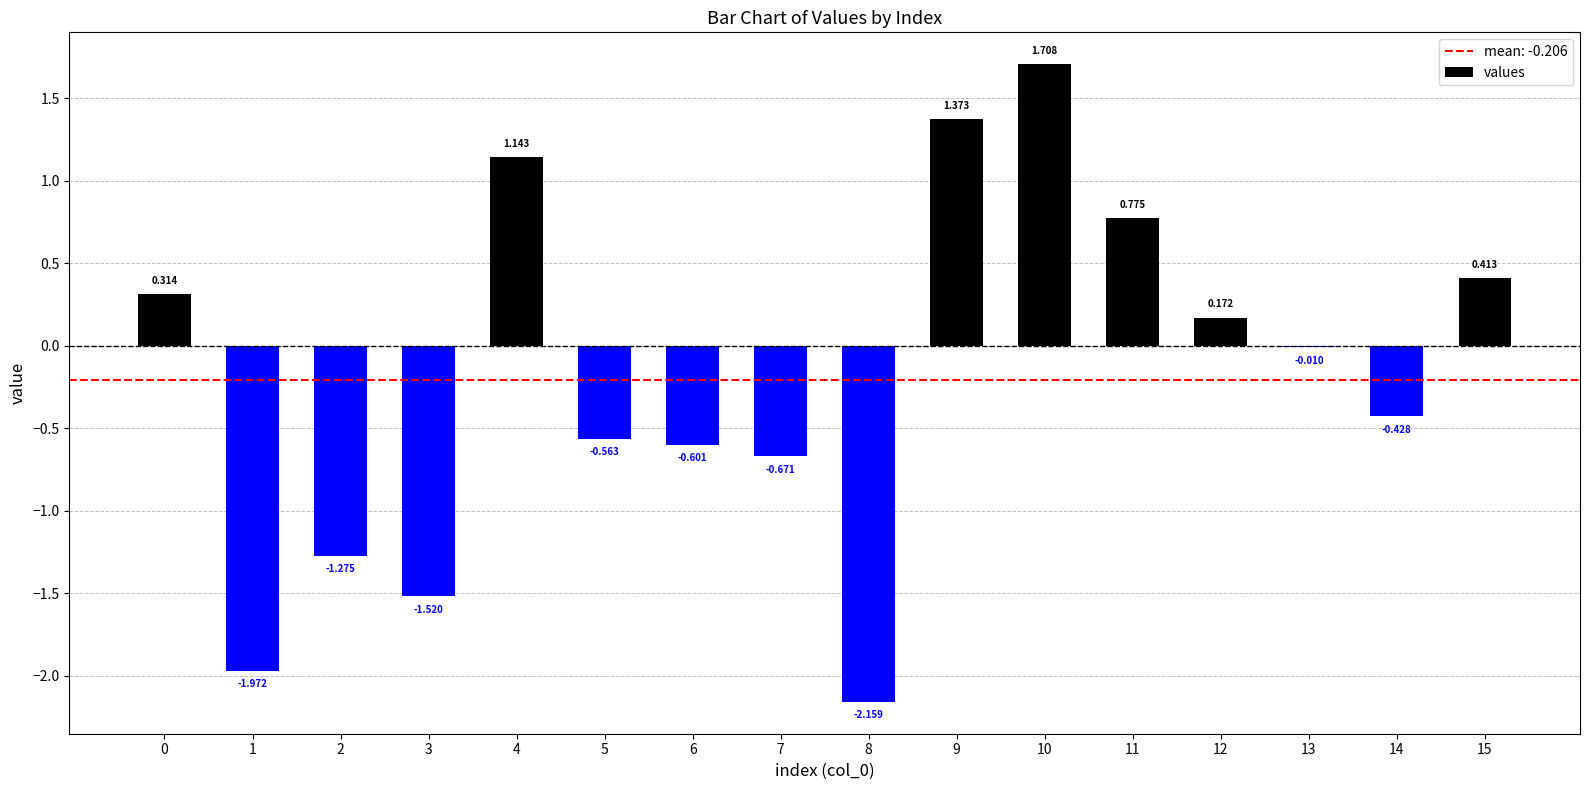

How many distinct data groups are displayed?

1